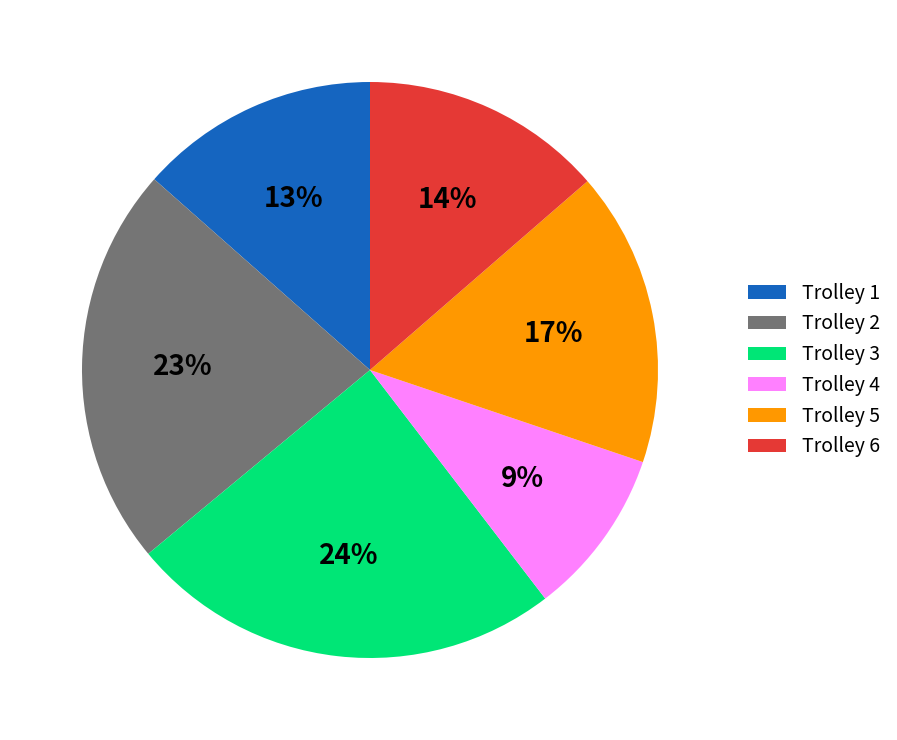

Which category has the smallest portion of the pie?

Trolley 4